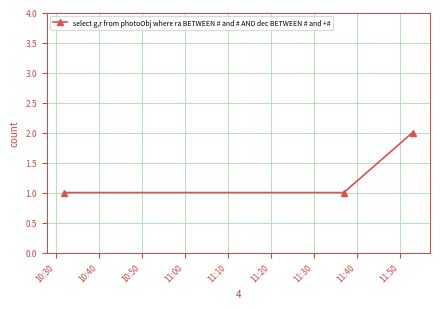

How many lines are shown in the chart?

1